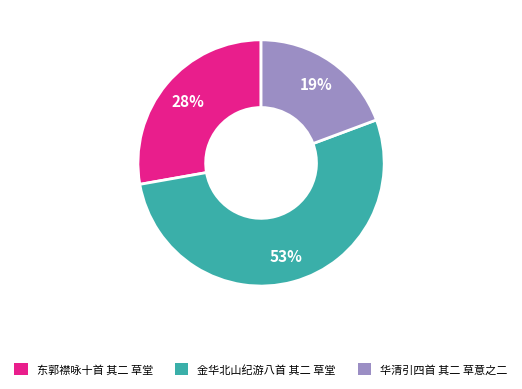

To the nearest percent, what percentage of the pie is 金华北山纪游八首 其二 草堂?

53%